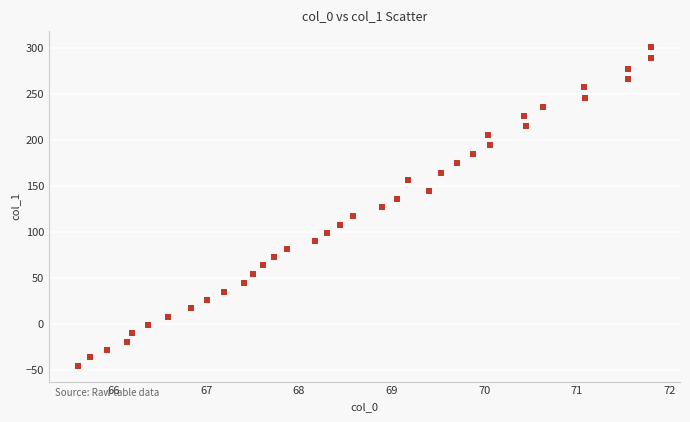

What is the range of Y values (max minus min)?

346.7